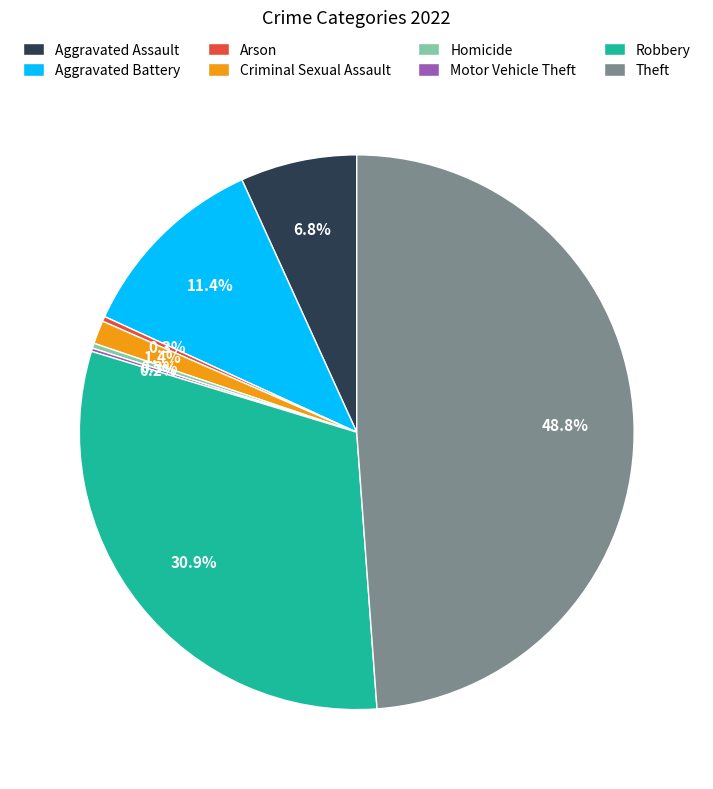

Combined, do Aggravated Assault and Robbery account for over 50%?

No